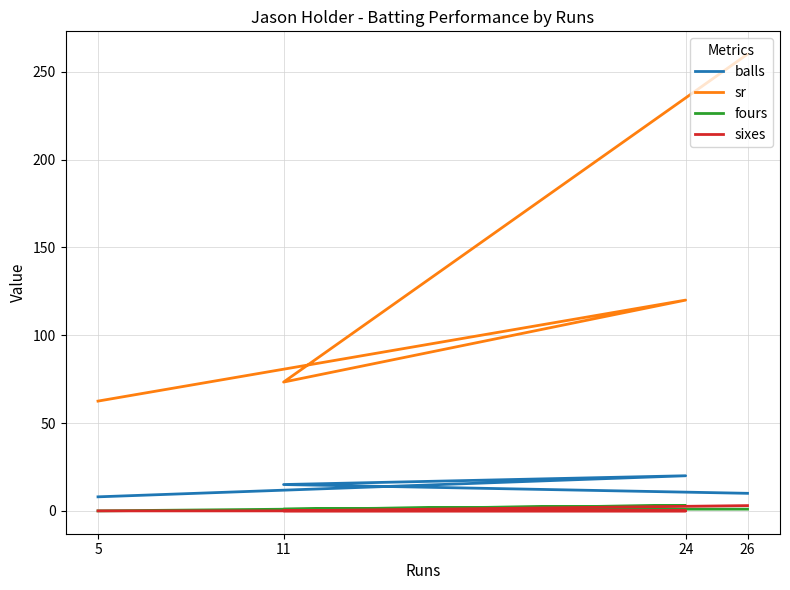

What is the value of the sr point at the 2nd from the left?

73.3